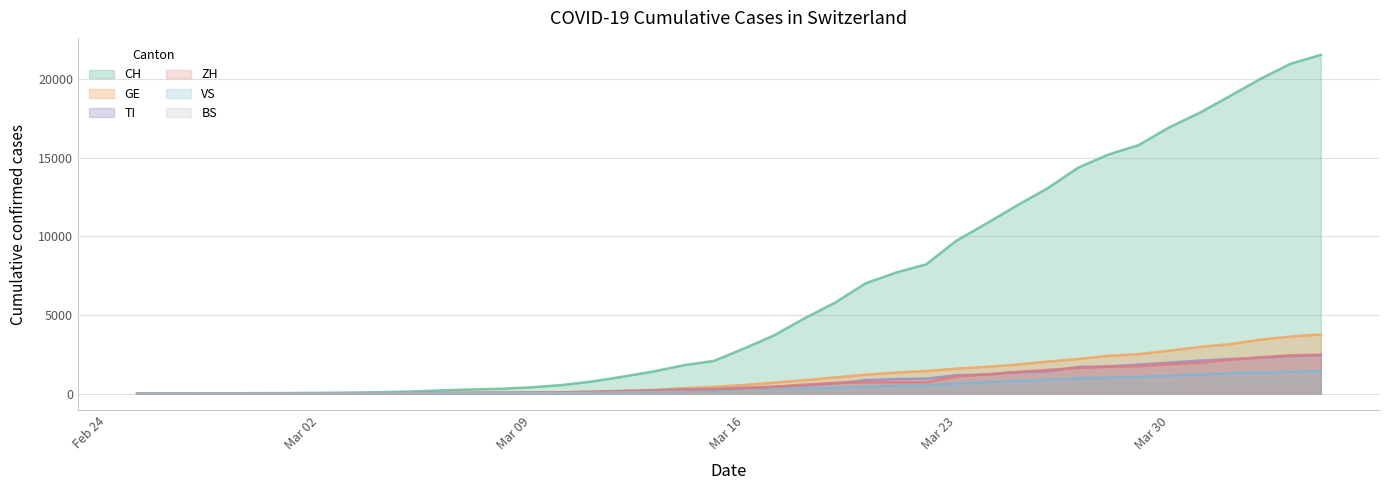

Count the number of data series in this chart.

6